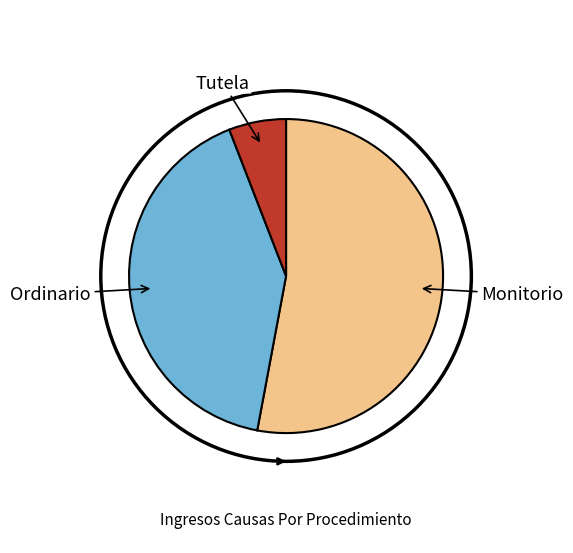

Is there a majority slice in this chart?

Yes